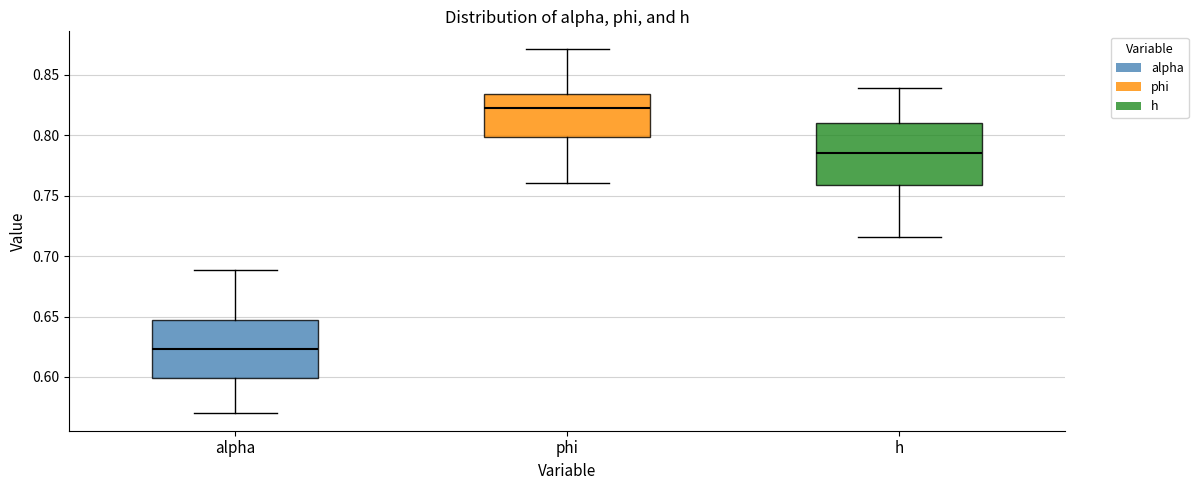

Reading left to right, read every box against the y-axis: the position of its median line, the range the box covers, and the ends of its whiskers. The values are not printed on the chart, so give them approximately, as read against the axis.

alpha: median 0.625, box 0.600 to 0.645, whiskers 0.570 to 0.690
phi: median 0.825, box 0.800 to 0.835, whiskers 0.760 to 0.870
h: median 0.785, box 0.760 to 0.810, whiskers 0.715 to 0.840